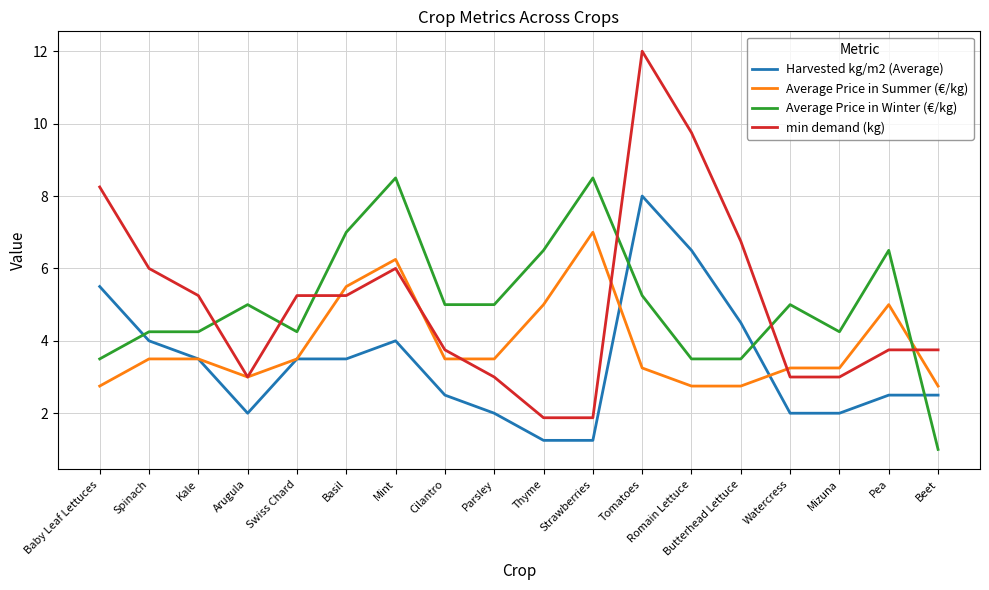

What position from the right is Basil?

13